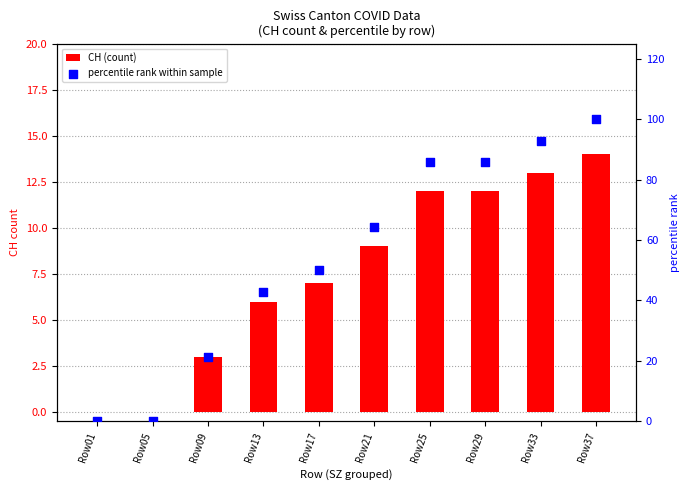

What are all the series names shown in the legend?

CH (count), percentile rank within sample